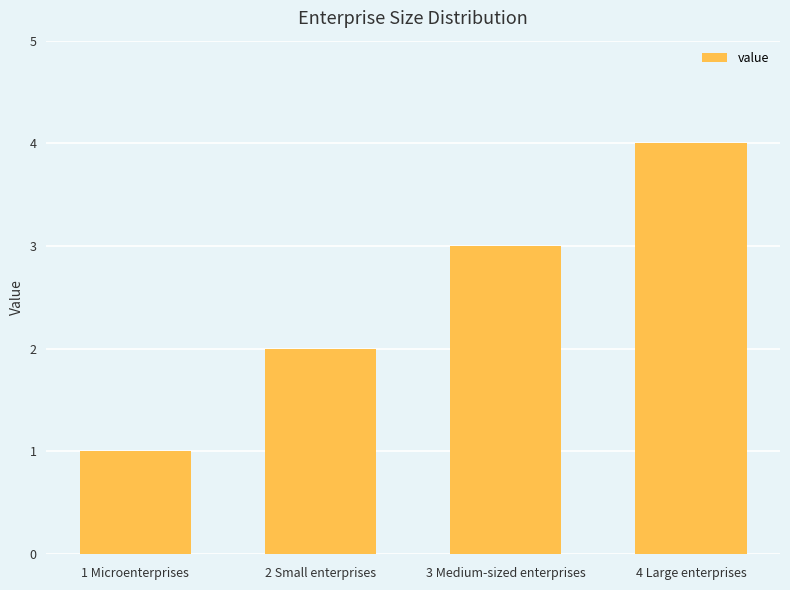

The chart shows a value of 1 at 4 Large enterprises. True or false?

False